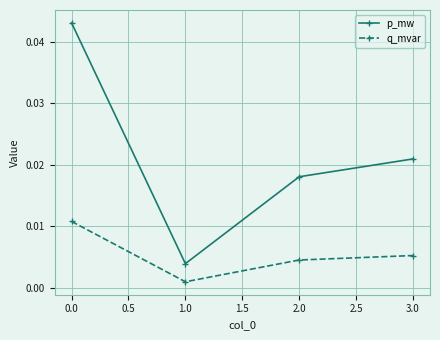

True or false: q_mvar has more than 2 interior local peaks.

False